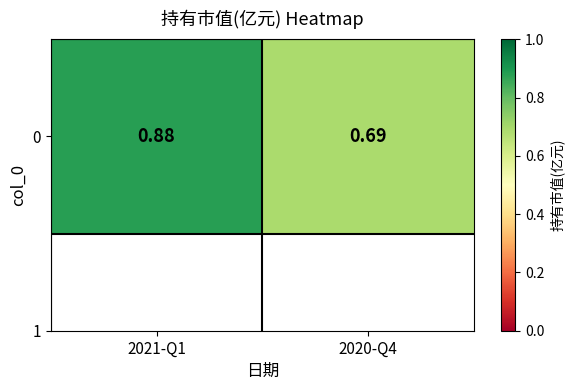

What is the difference between the maximum and minimum values?

0.2